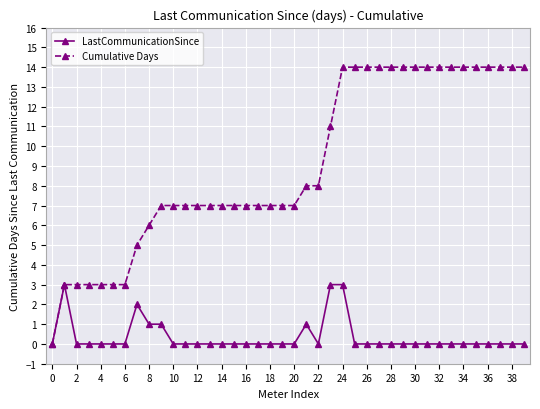

Does the chart display data point markers on the line(s)?

Yes